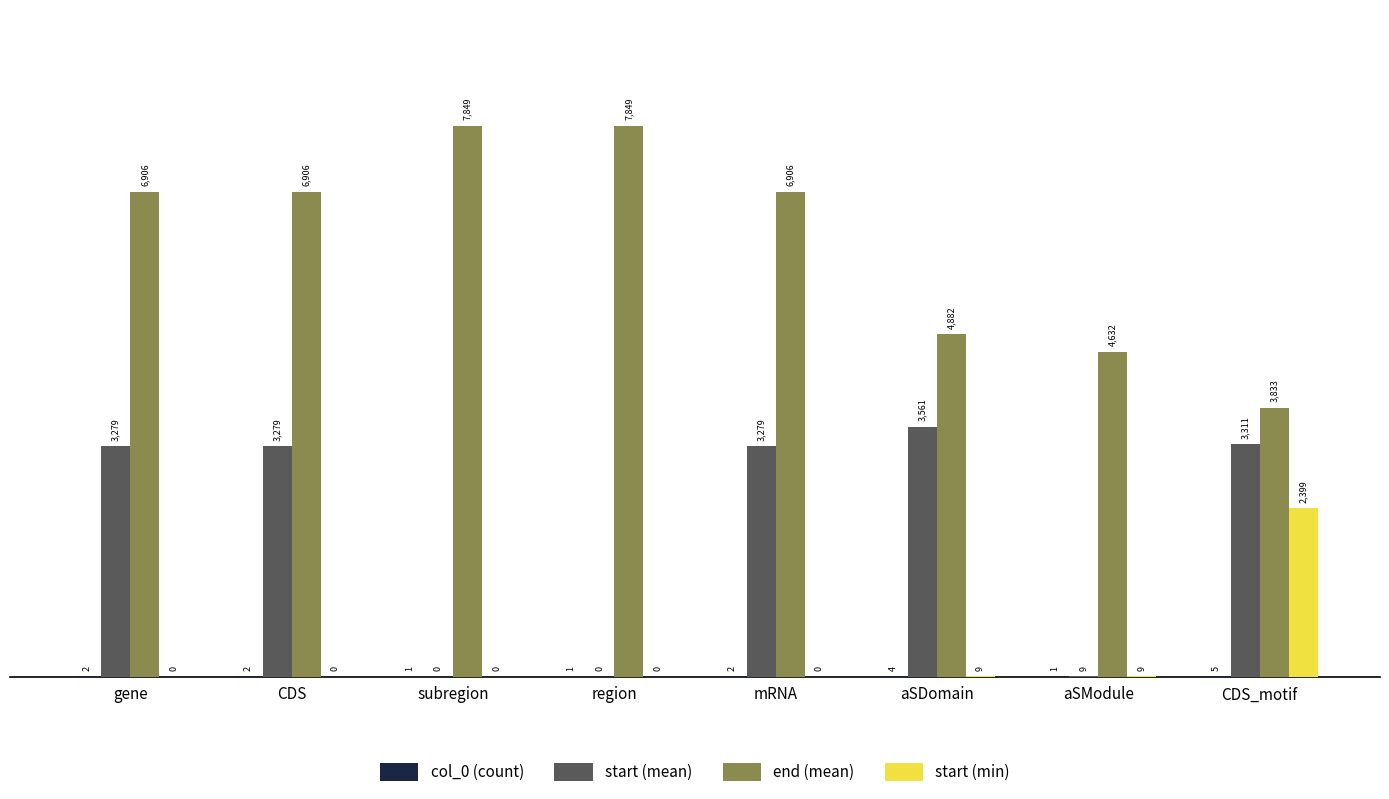

True or false: end (mean) has a value of 3833 at CDS_motif.

True